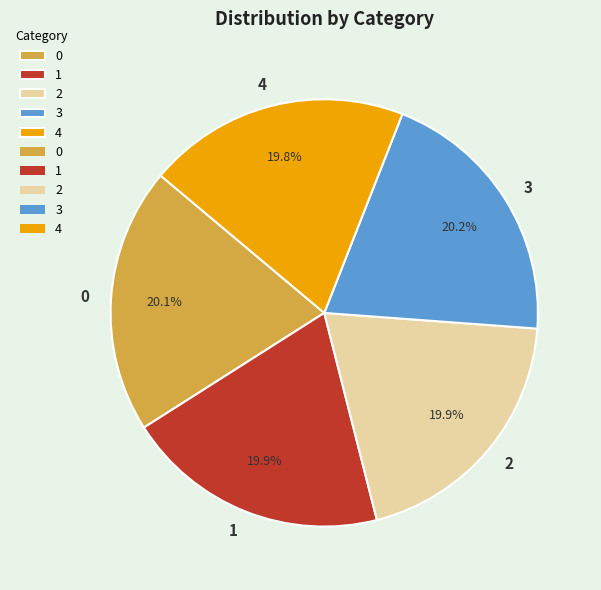

To the nearest percent, what is the combined percentage of 1 and 2?

40%